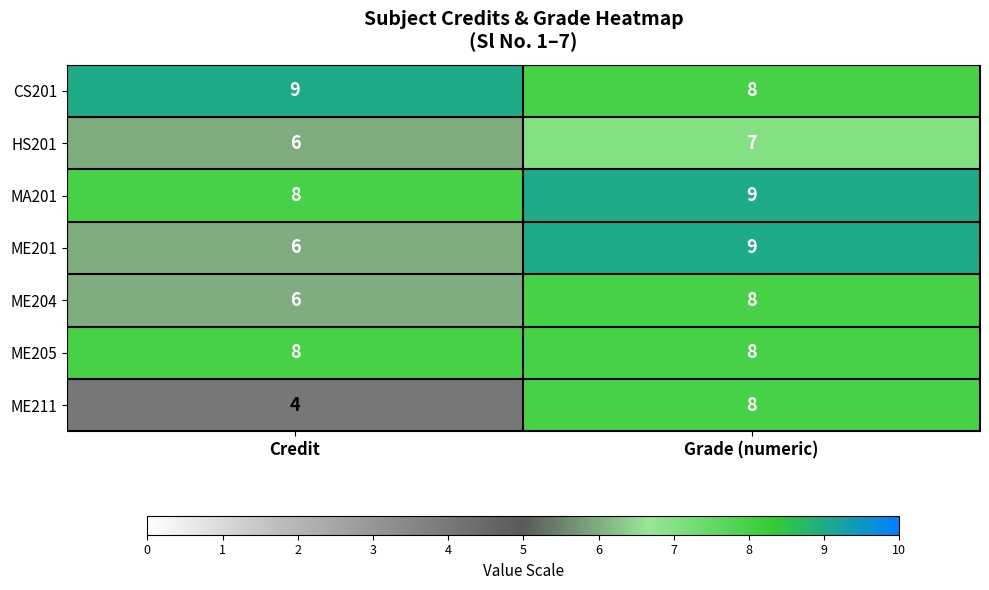

Is it true that CS201 equals 2 at Credit?

False